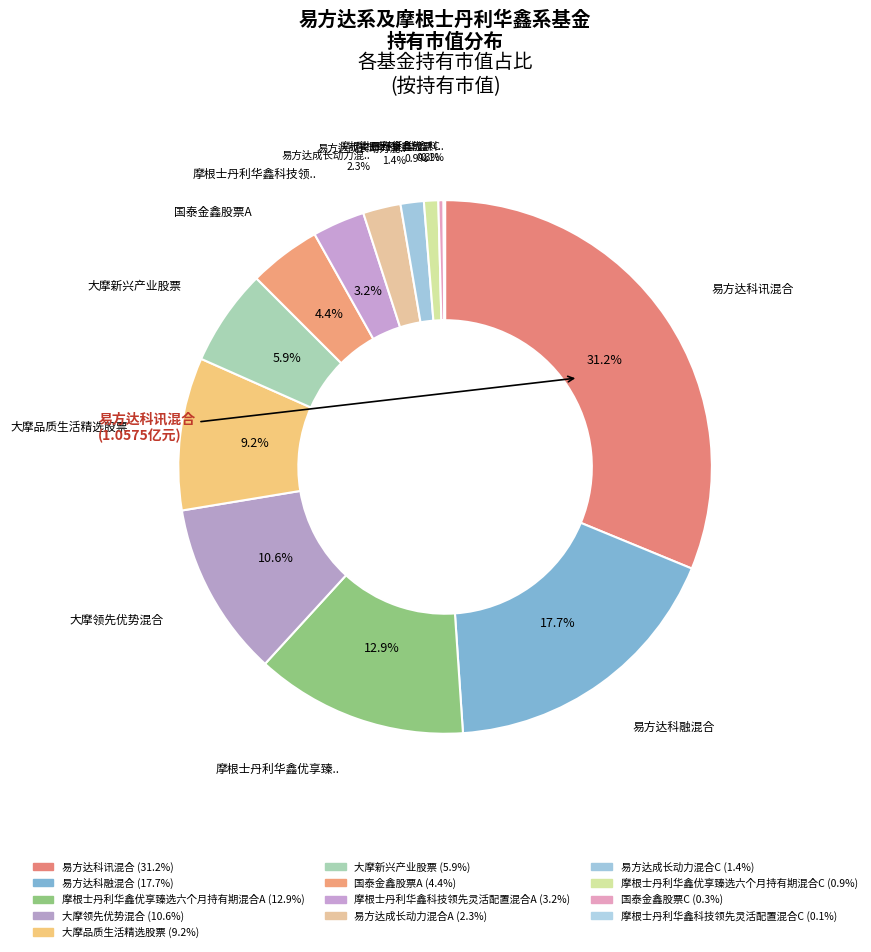

How many slices are in this pie chart?

13